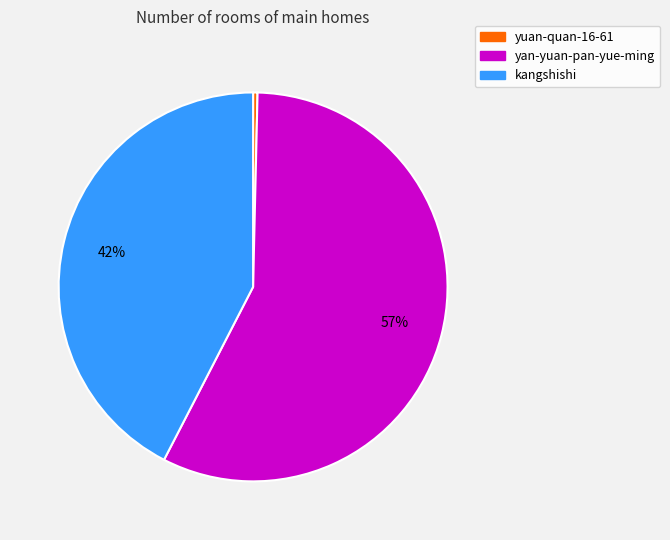

Combined, do yan-yuan-pan-yue-ming and yuan-quan-16-61 account for over 50%?

Yes